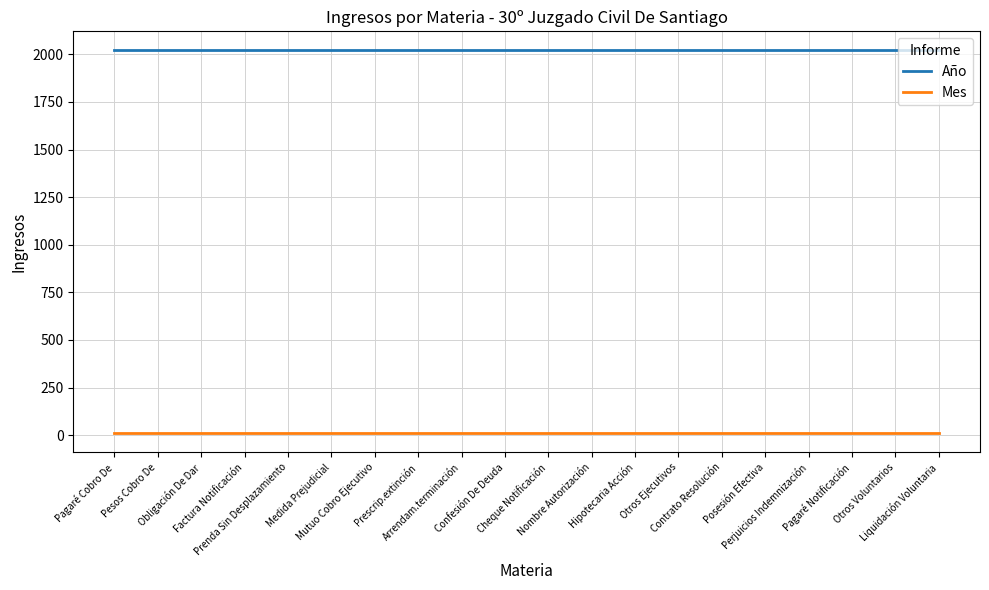

Which series has the largest total across all categories?

Año